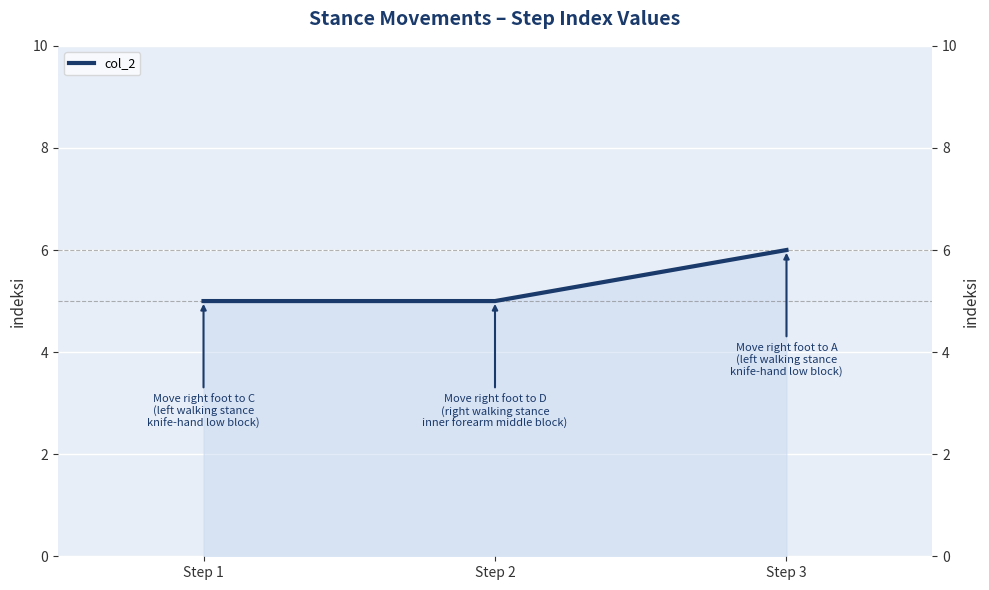

What is the average value?

5